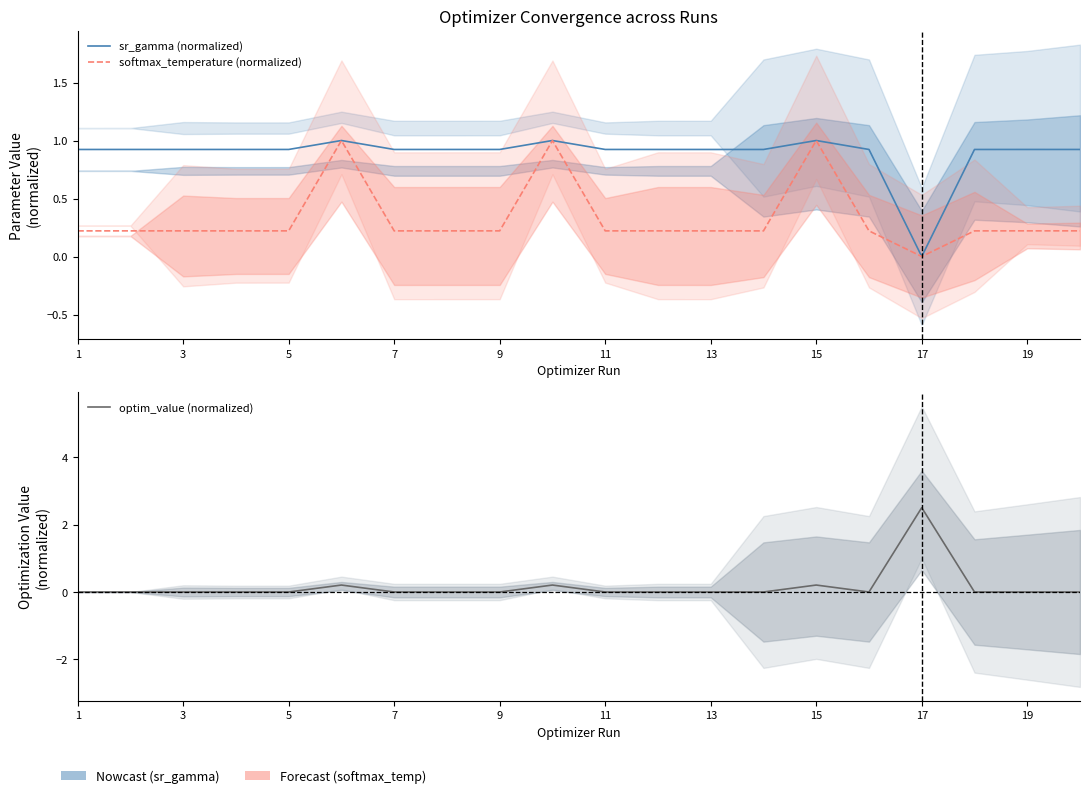

Which series has the widest spread of values?

optim_value (normalized)